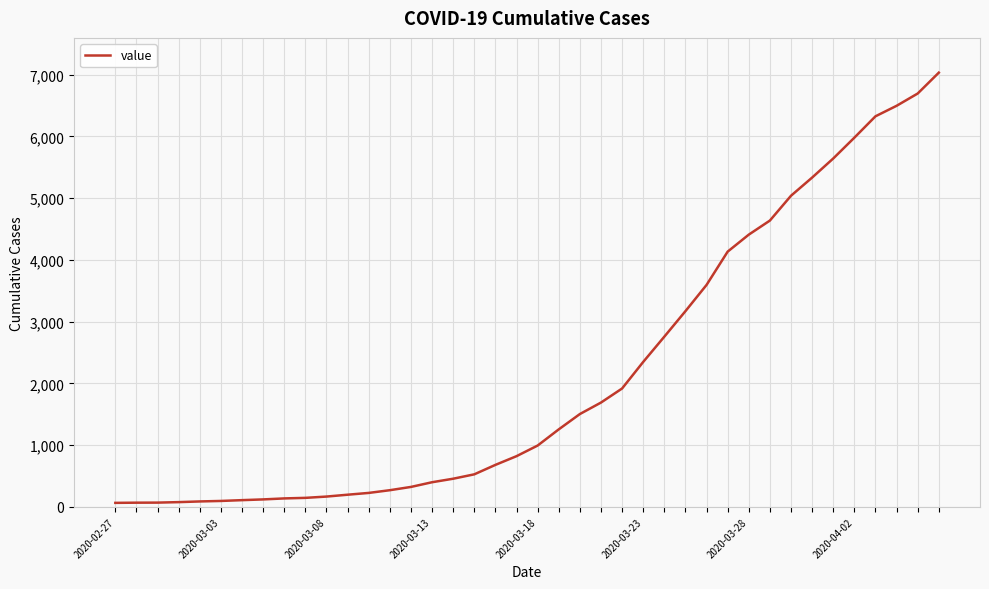

How many lines are shown in the chart?

1